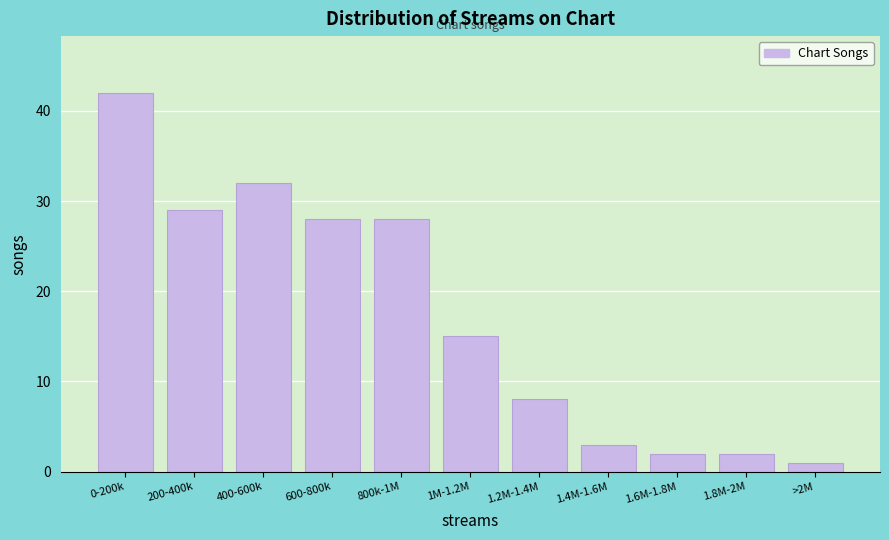

Reading right to left, transcribe all the data shown in this chart.

>2M=1	1.8M-2M=2	1.6M-1.8M=2	1.4M-1.6M=3	1.2M-1.4M=8	1M-1.2M=15	800k-1M=28	600-800k=28	400-600k=32	200-400k=29	0-200k=42